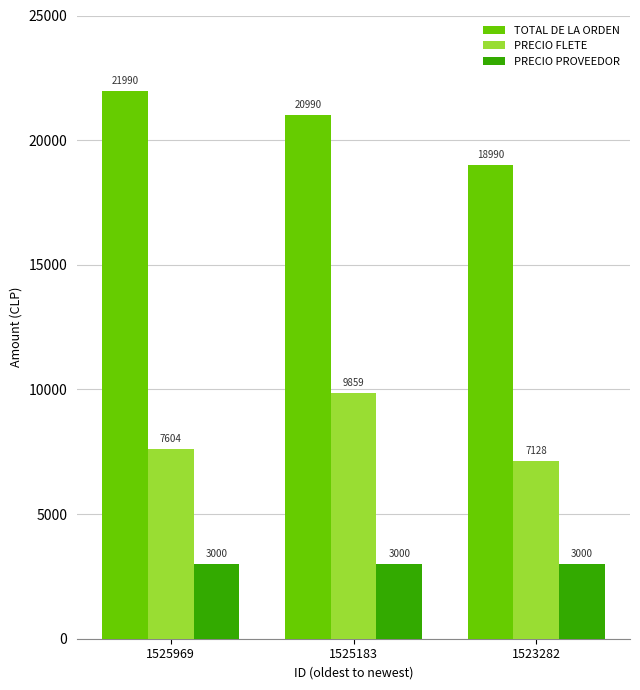

Which series has the largest range (max minus min)?

TOTAL DE LA ORDEN